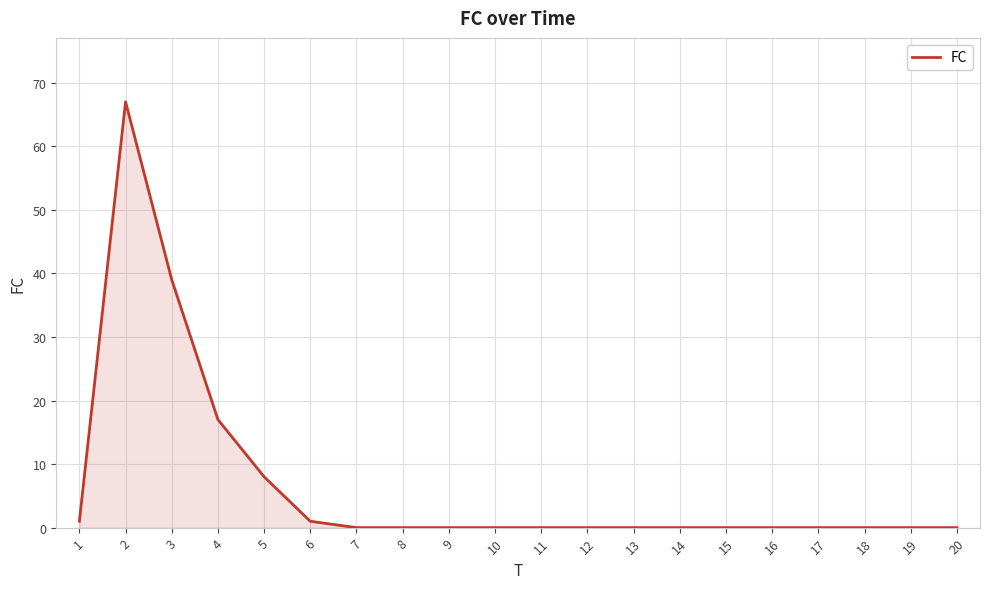

What is the maximum value shown in the chart?

67